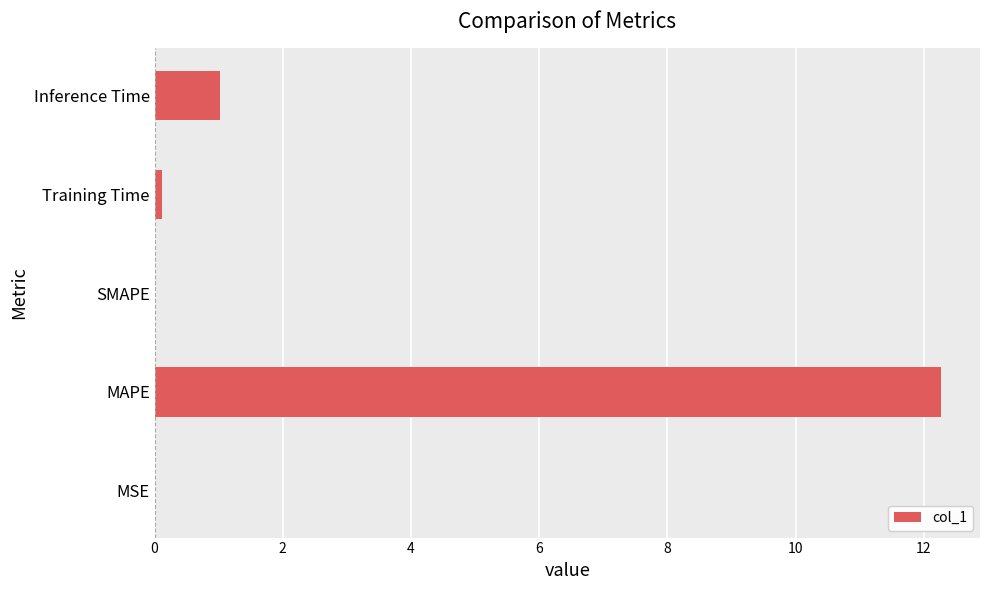

What is the sum of all values?

13.4